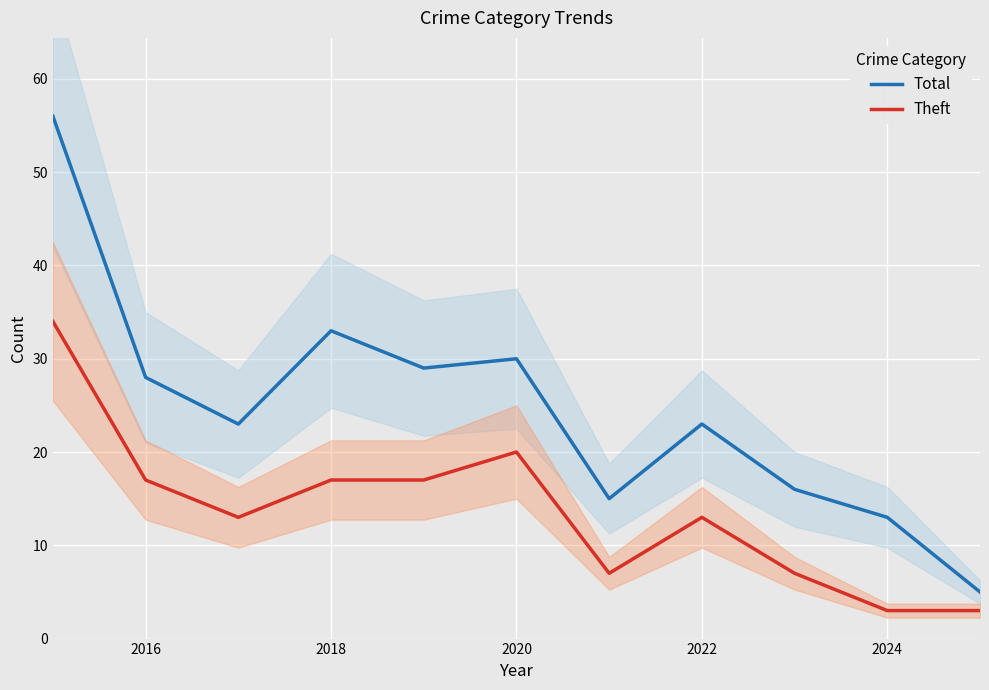

The value of Total at 2016 is 38. True or false?

False